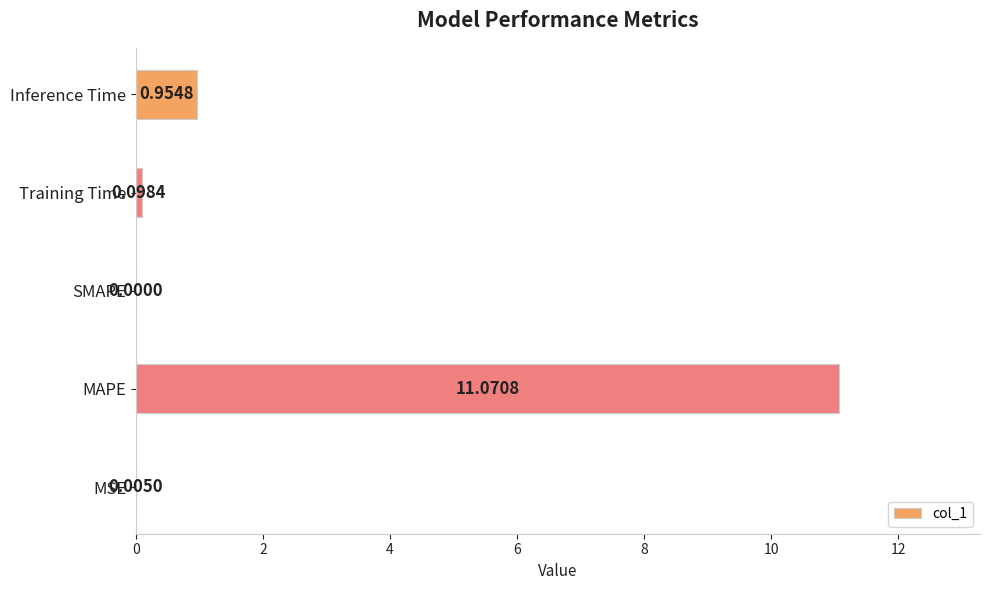

What is the sum of all values?

12.1